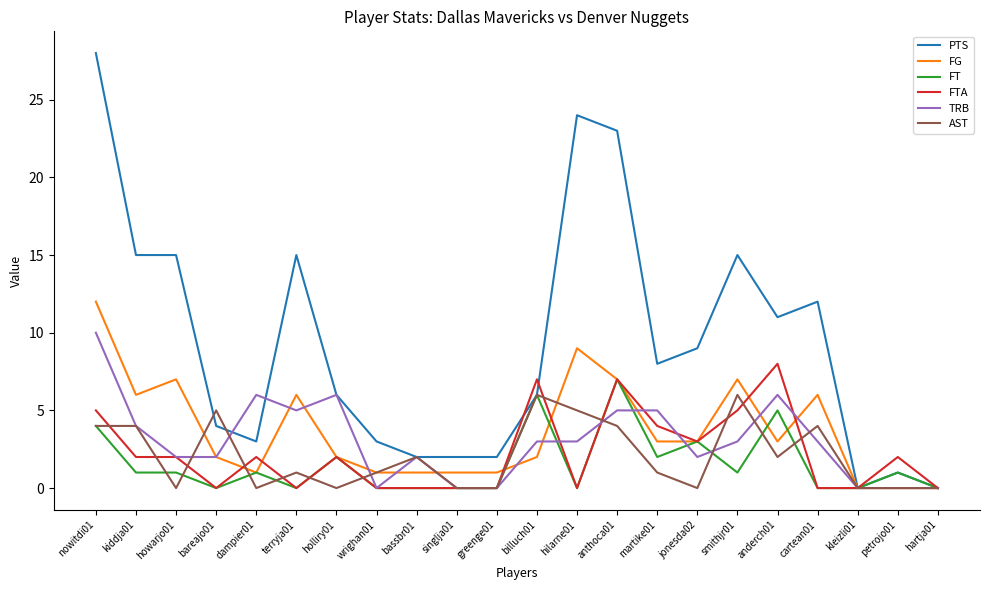

Which series has the largest total across all categories?

PTS